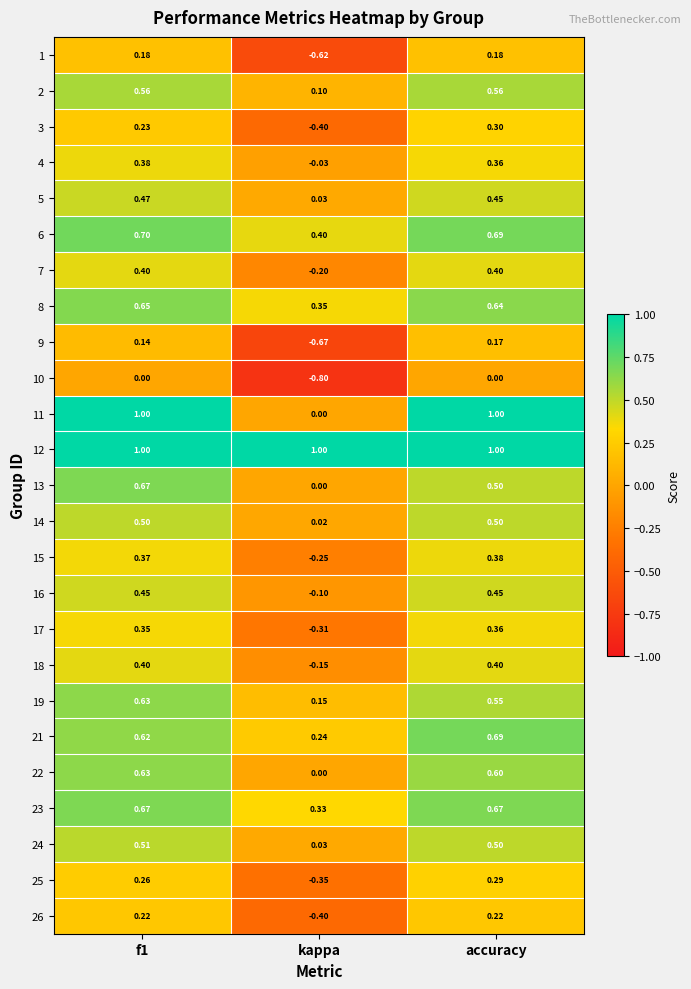

Which category has the lowest value in the 9 series?

kappa